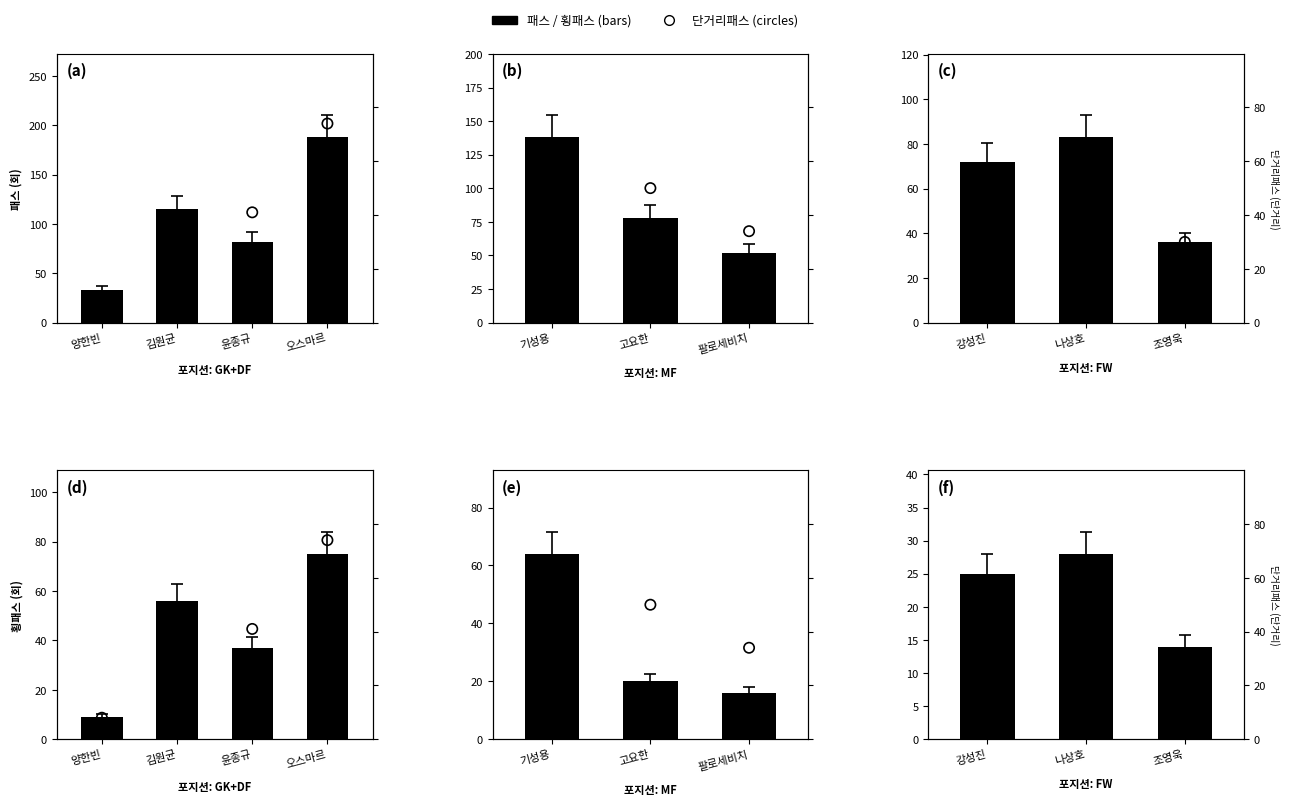

Is the value of 단거리패스 at 강성진 greater than the value of 횡패스 at 조영욱?

Yes